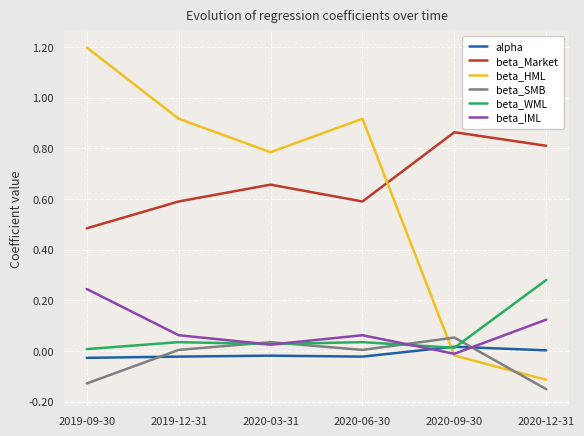

Where is the first local minimum for beta_Market?

2020-06-30